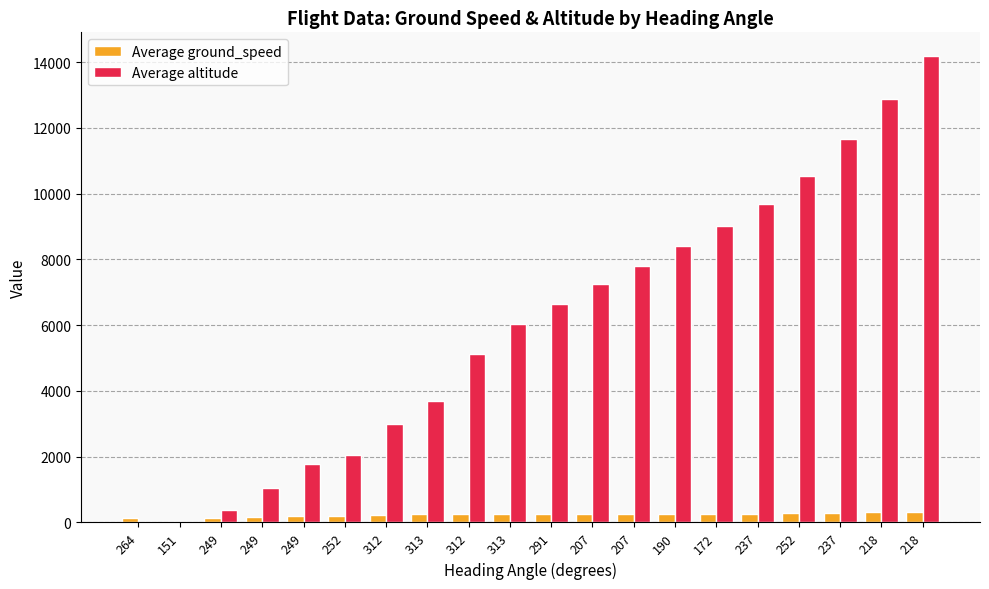

How many data points does each series have?

20